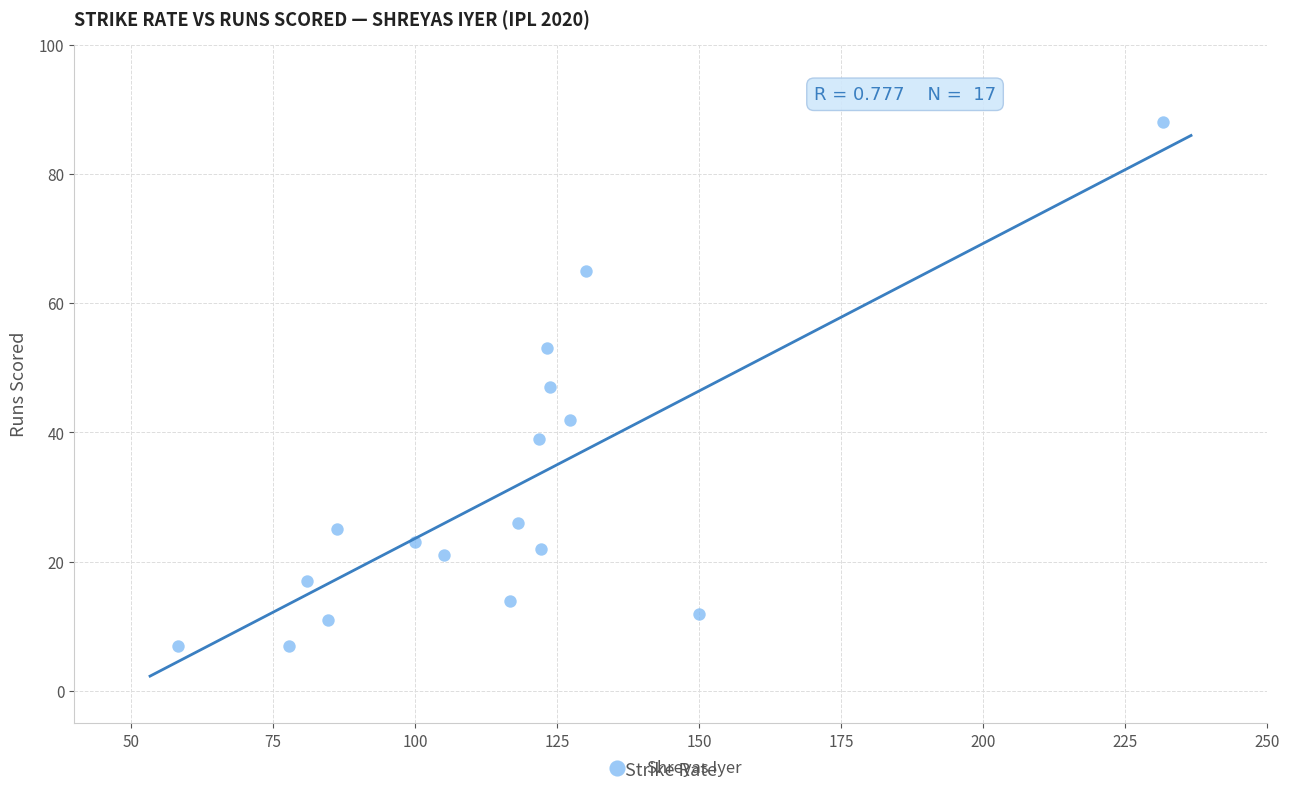

What is the range of Y values (max minus min)?

81